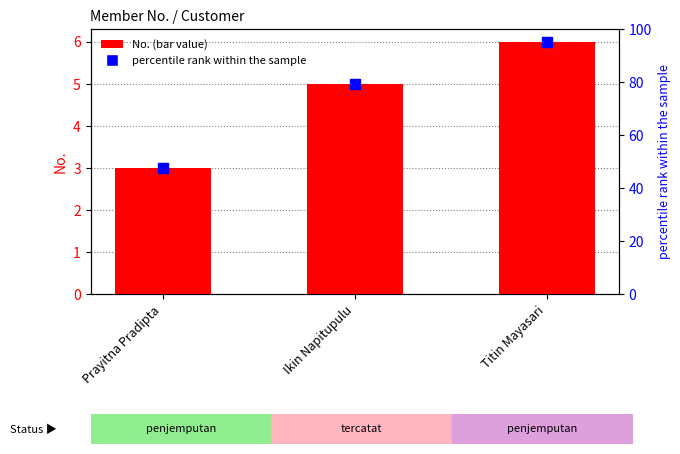

How many data points are above 5?

1